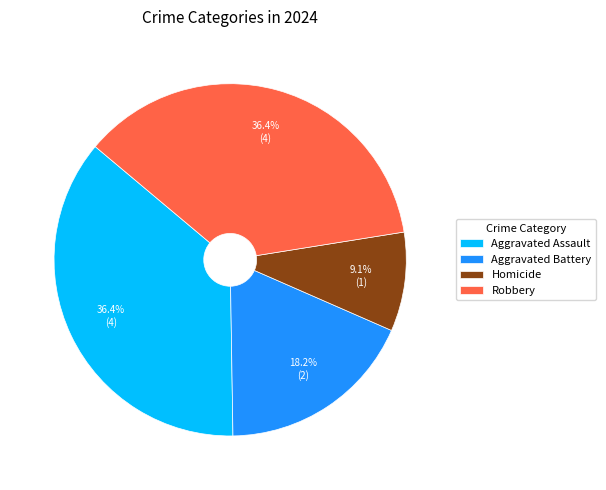

What percentage do Homicide and Aggravated Assault together represent?

45.5%